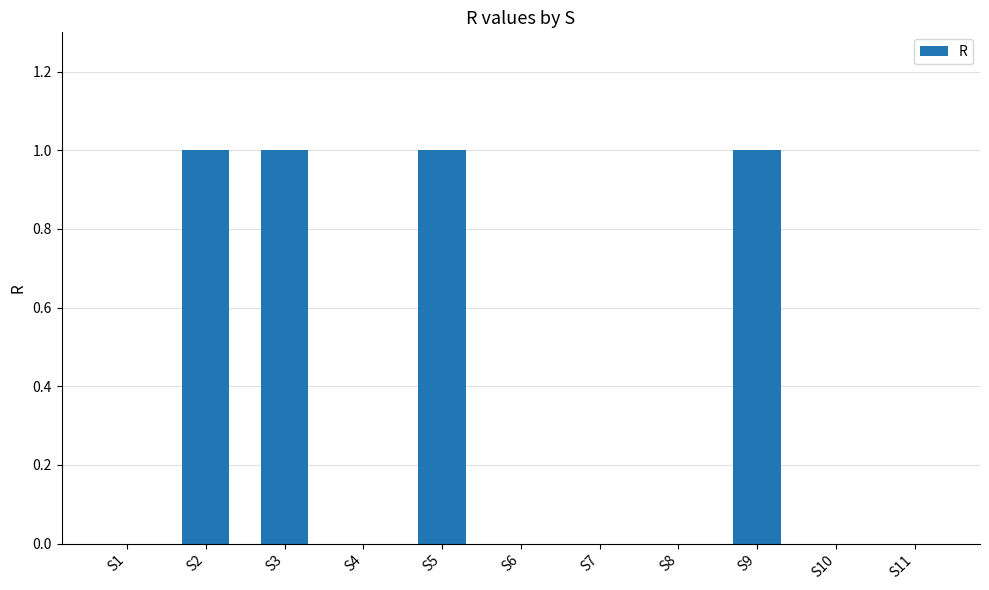

What is the sum of all values?

4